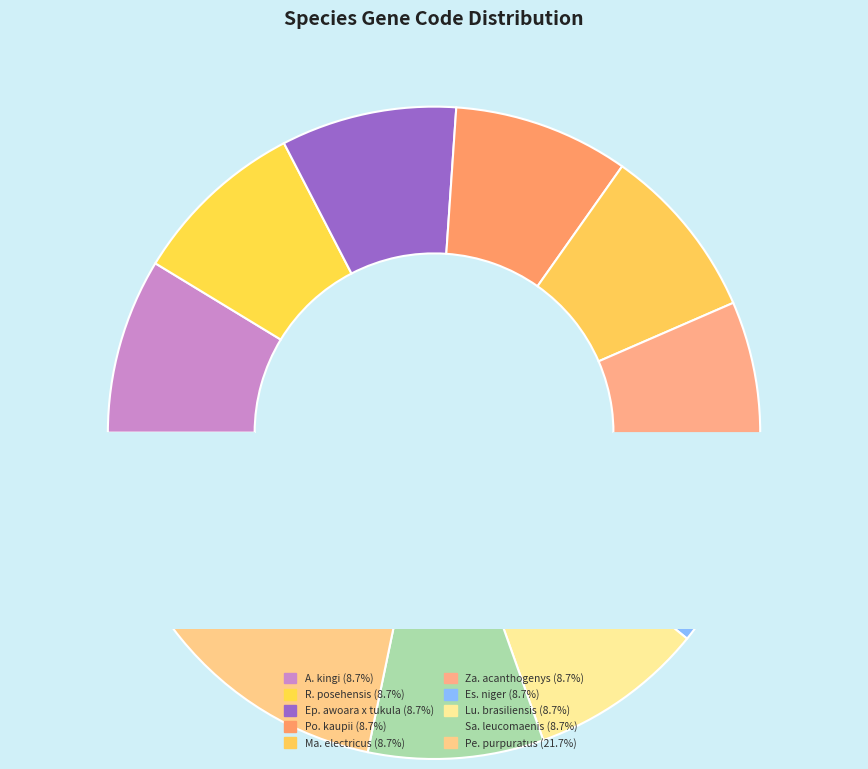

What is the ratio of the value at Malapterurus electricus to the value at Potomotyphlus kaupii?

1.0